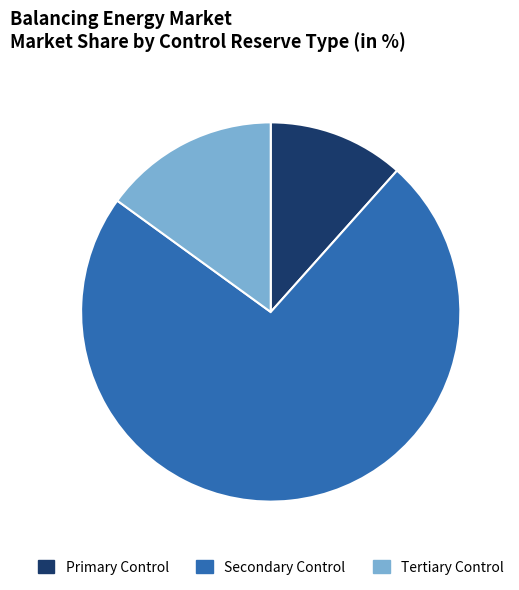

Rank the categories by value from highest to lowest.

Secondary Control, Tertiary Control, Primary Control